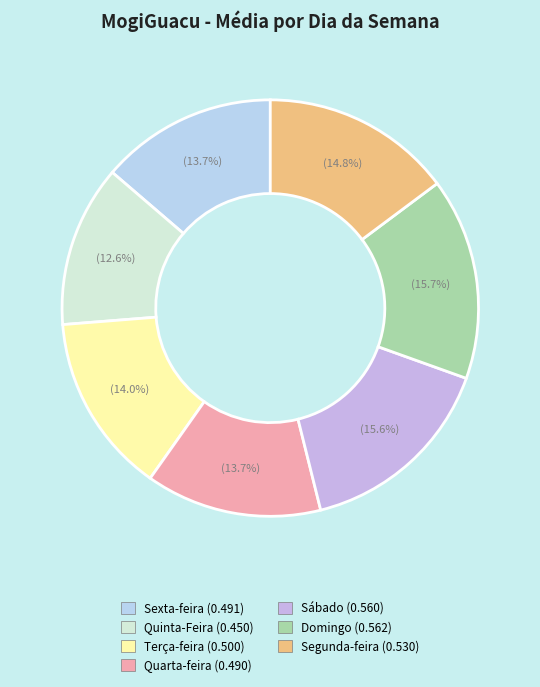

To the nearest percent, what is the difference between the largest and smallest slice percentages?

3%